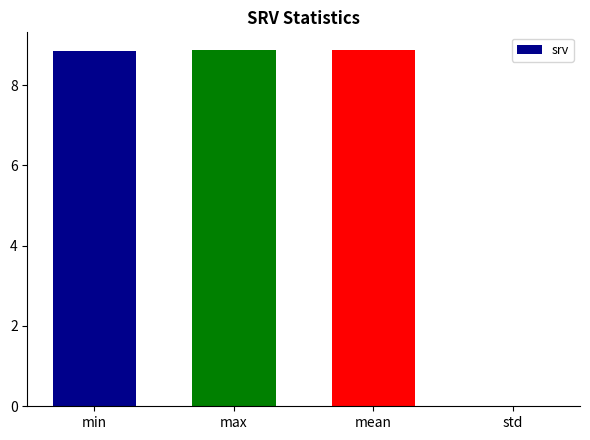

True or false: the data shows 8.9 at min.

True